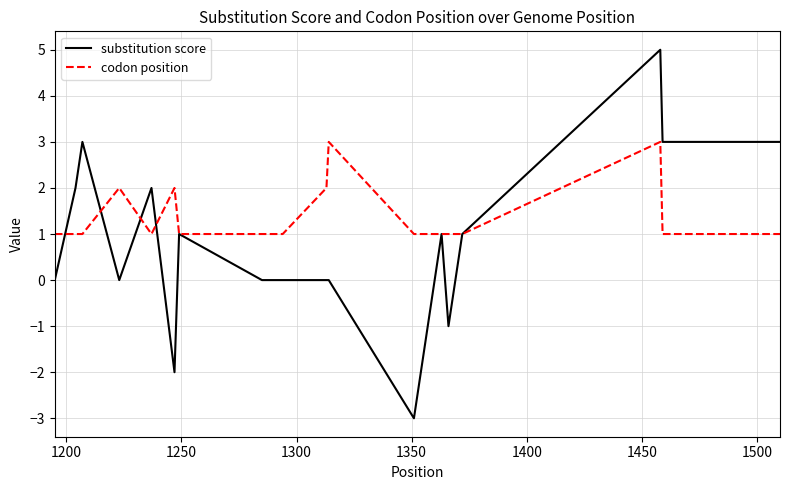

Reading left to right, extract all data points from this chart.

substitution score: 0	2	3	0	2	-2	1	0	0	0	0	-3	1	-1	1	5	3	3	3
codon position: 1	1	1	2	1	2	1	1	1	2	3	1	1	1	1	3	1	1	1